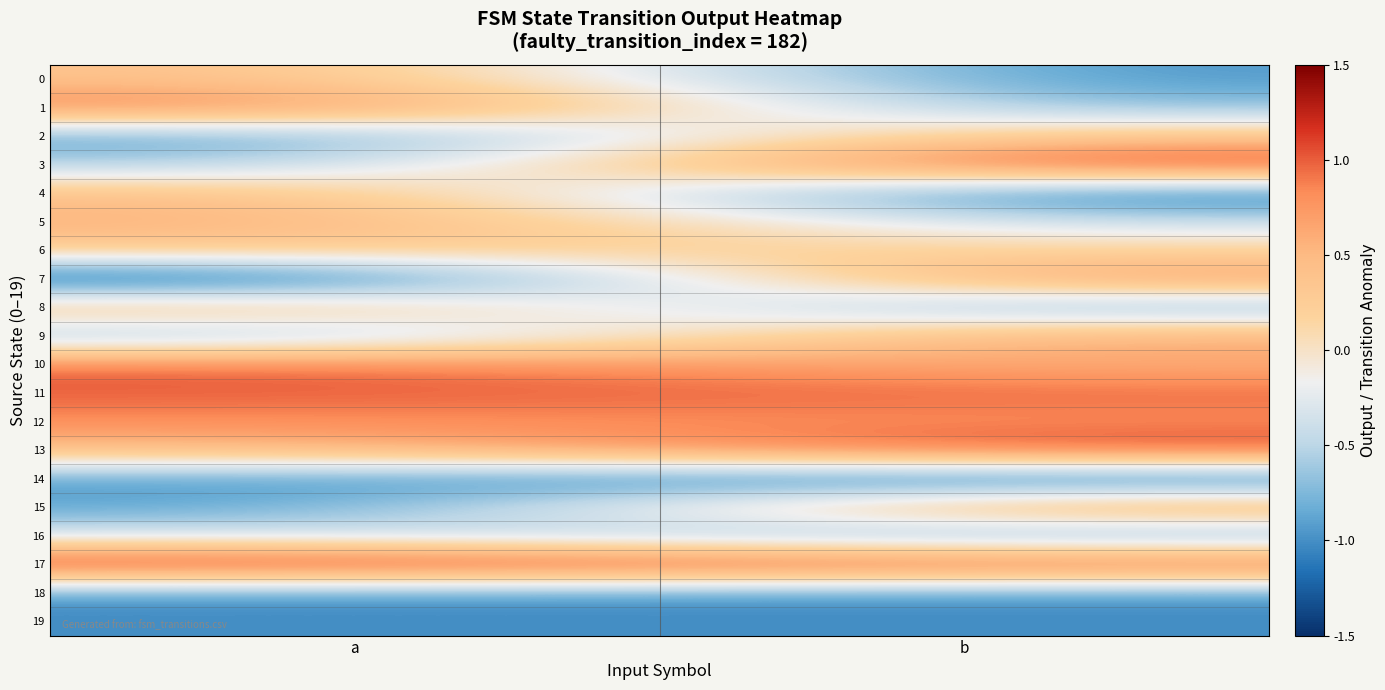

What is the spread (max minus min) of values at a?

2.9